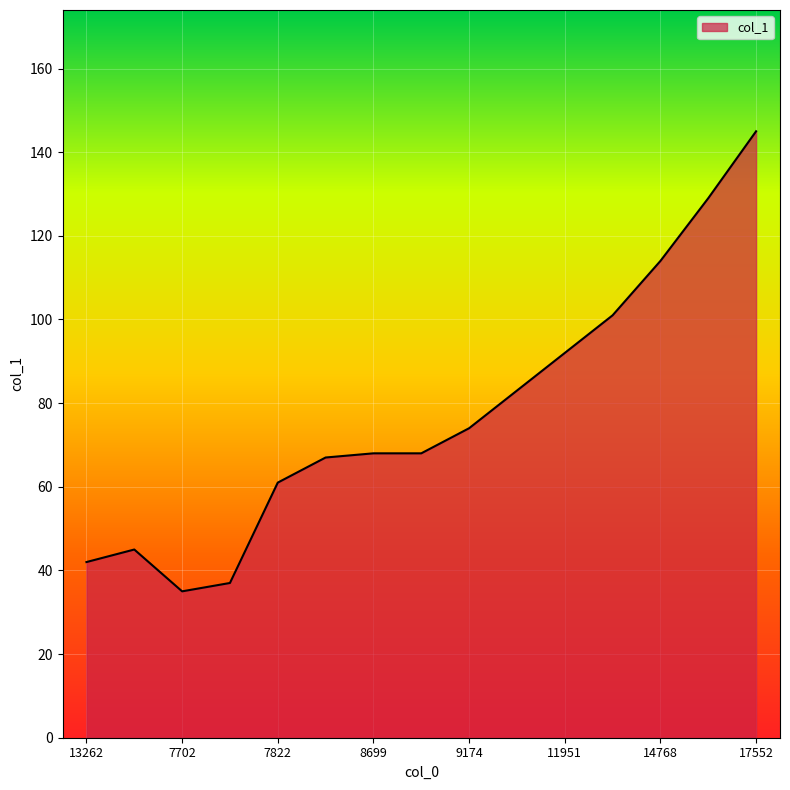

What is the smallest value displayed?

35